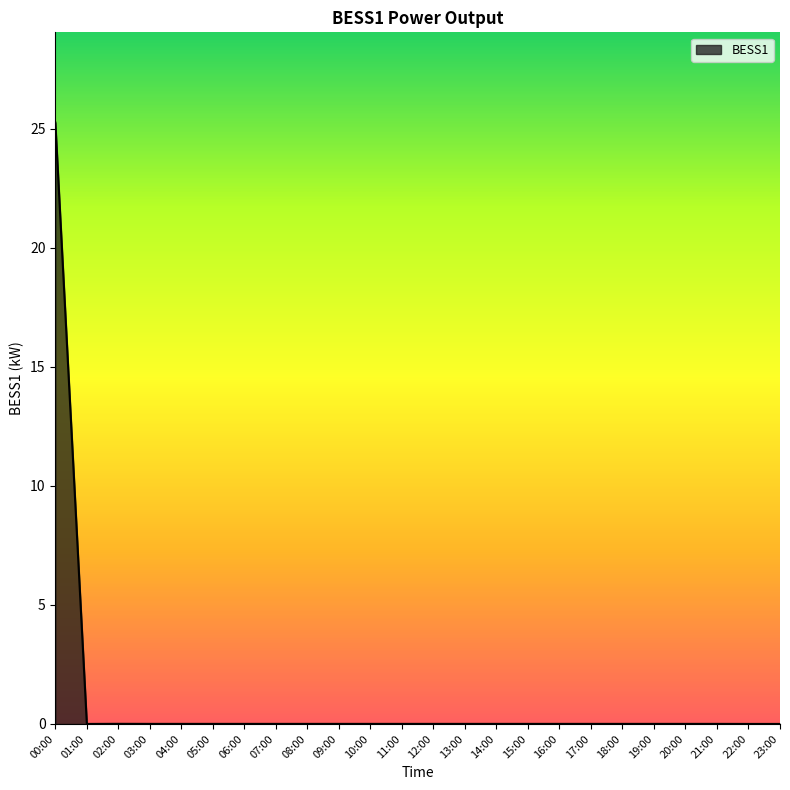

The chart shows a value of 0.0 at 01:00. True or false?

True